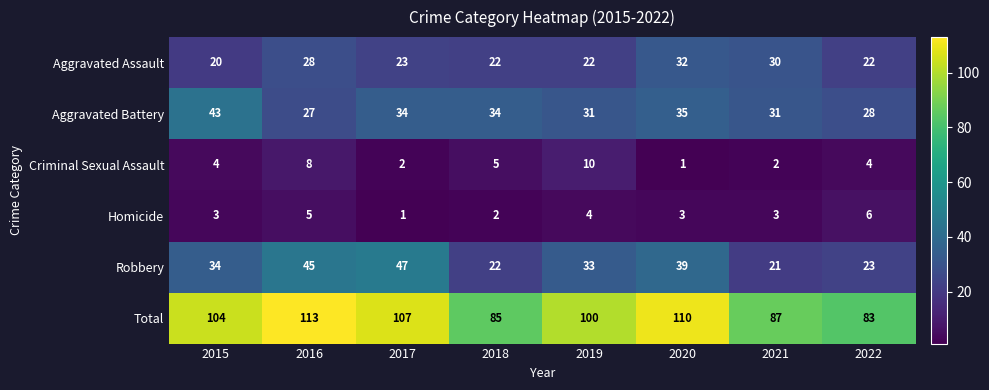

The value of Total at 2022 is 83. True or false?

True